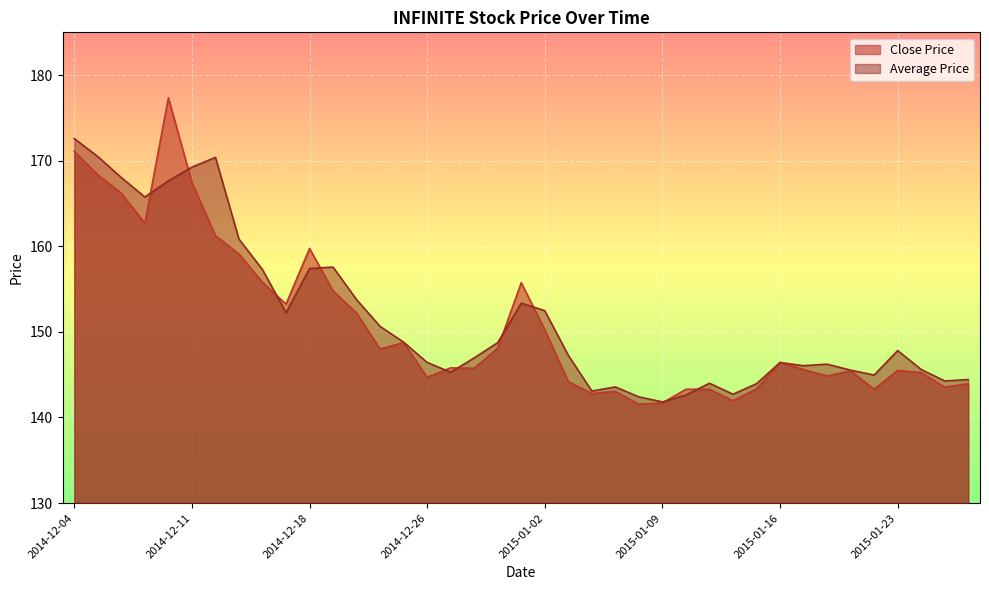

The Close Price series shows 226.7 at 2015-01-05. True or false?

False